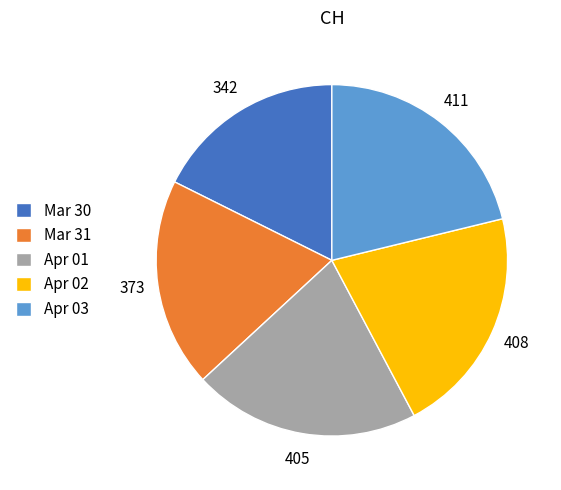

Which has a higher value, Mar 30 or Apr 01?

Apr 01